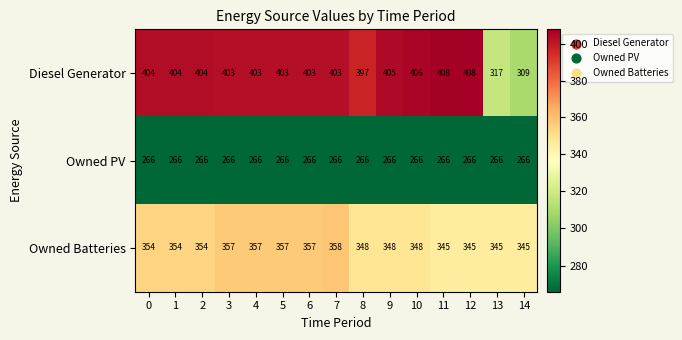

What is the spread (max minus min) of values at 3?

137